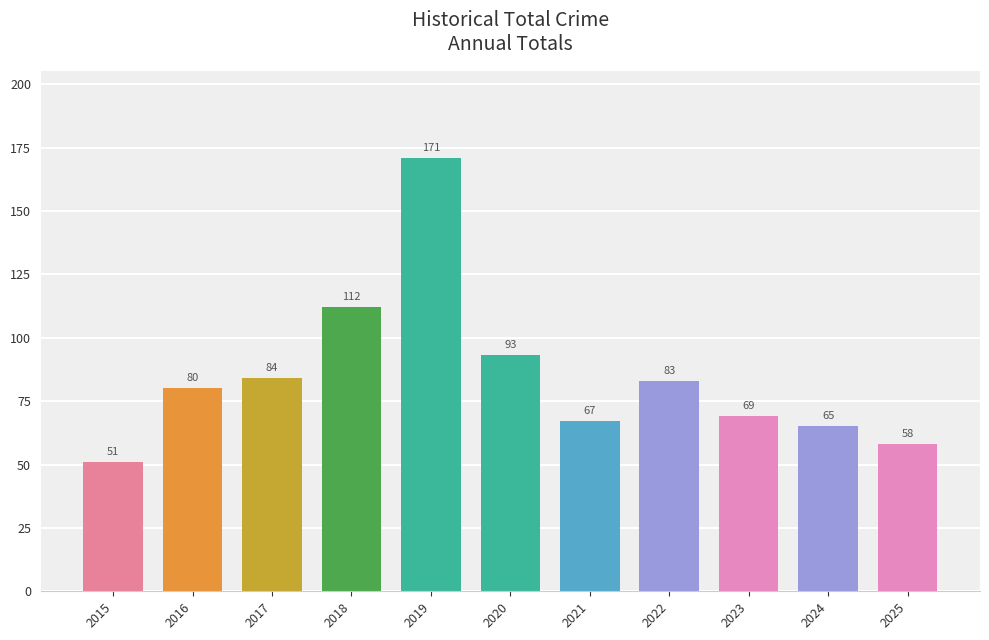

Which label corresponds to the largest value in the chart?

2019